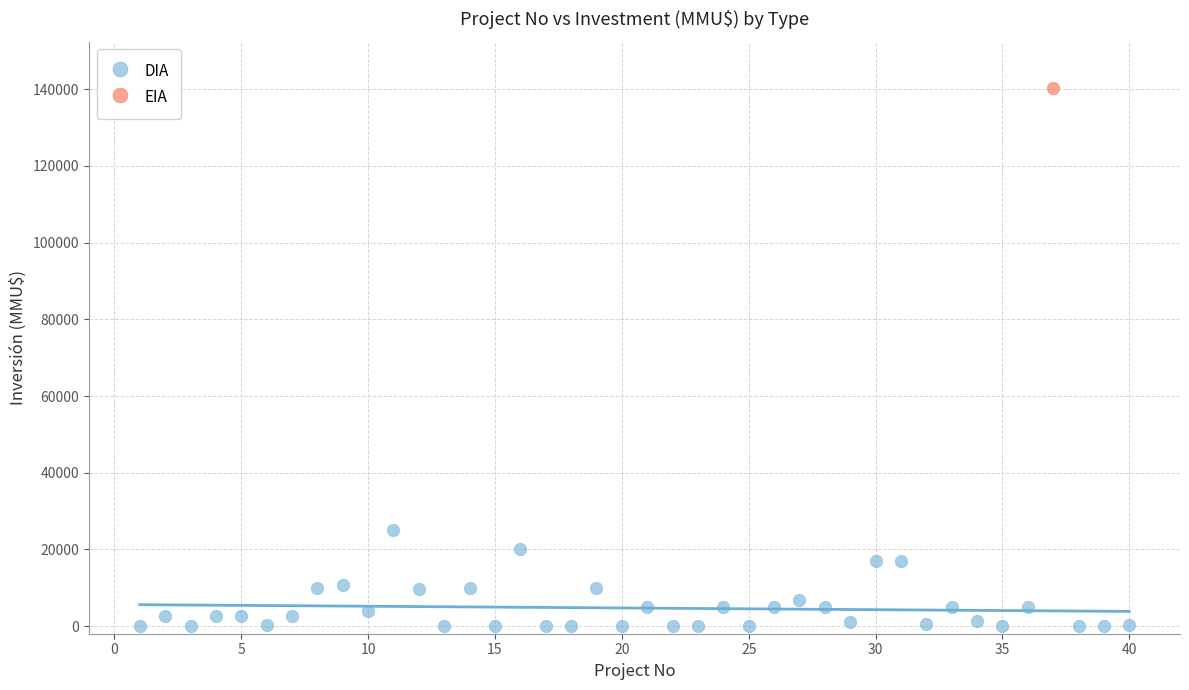

What are all the series names shown in the legend?

DIA, EIA